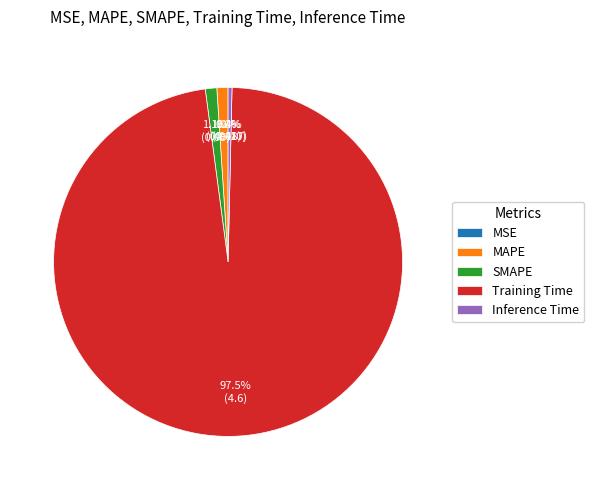

Which slice is the smallest?

MSE